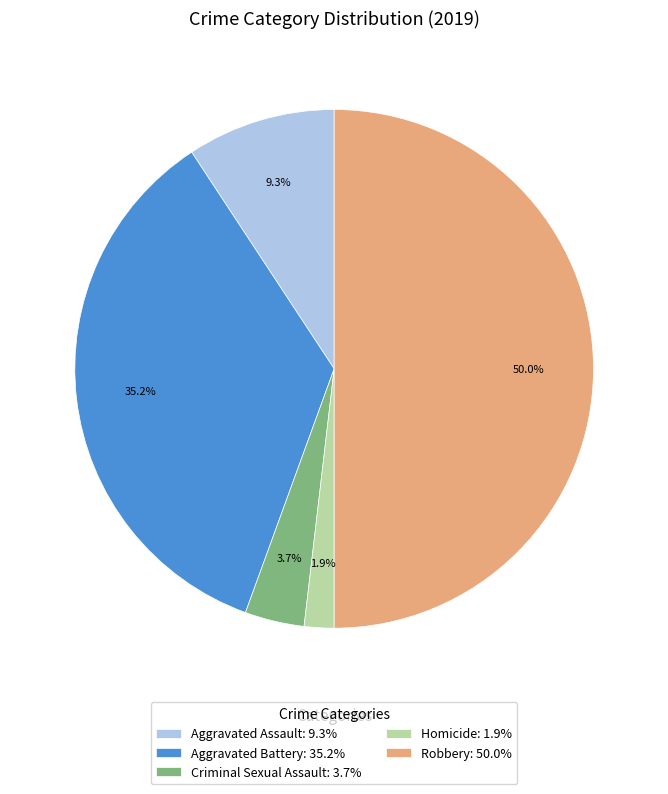

What percentage is the Criminal Sexual Assault slice, to the nearest percent?

4%